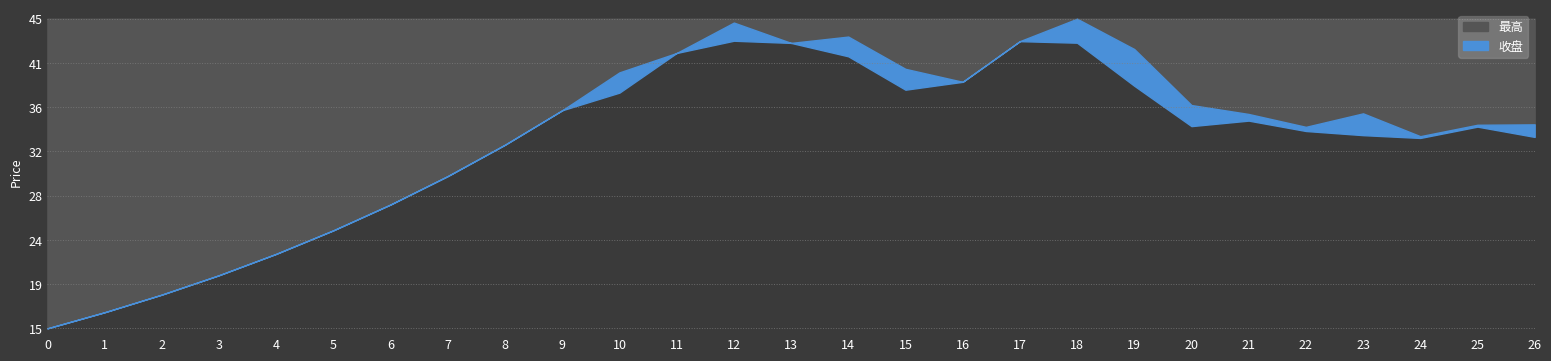

Reading left to right, extract all data points from this chart.

最高: 2017-06-19=15.5	2017-06-20=17.0	2017-06-21=18.7	2017-06-22=20.6	2017-06-23=22.7	2017-06-26=24.9	2017-06-27=27.4	2017-06-28=30.2	2017-06-29=33.2	2017-06-30=36.5	2017-07-03=40.1	2017-07-04=42.0	2017-07-05=45.0	2017-07-06=43.0	2017-07-07=43.6	2017-07-10=40.5	2017-07-11=39.2	2017-07-12=43.2	2017-07-13=45.3	2017-07-14=42.4	2017-07-17=37.0	2017-07-18=36.1	2017-07-19=34.9	2017-07-20=36.2	2017-07-21=34.0	2017-07-24=35.1	2017-07-25=35.1
收盘: 2017-06-19=15.5	2017-06-20=17.0	2017-06-21=18.7	2017-06-22=20.6	2017-06-23=22.7	2017-06-26=24.9	2017-06-27=27.4	2017-06-28=30.2	2017-06-29=33.2	2017-06-30=36.5	2017-07-03=38.2	2017-07-04=42.0	2017-07-05=43.2	2017-07-06=43.0	2017-07-07=41.7	2017-07-10=38.5	2017-07-11=39.2	2017-07-12=43.2	2017-07-13=43.0	2017-07-14=38.9	2017-07-17=35.0	2017-07-18=35.5	2017-07-19=34.5	2017-07-20=34.1	2017-07-21=33.8	2017-07-24=34.9	2017-07-25=33.9